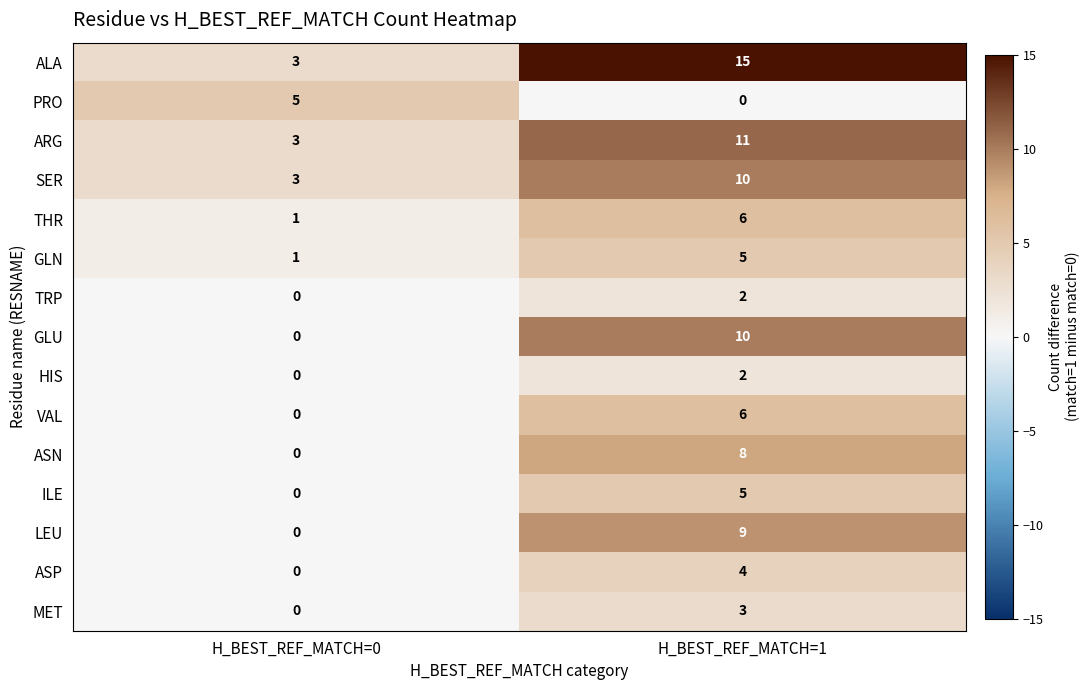

Rank the categories by LEU value from highest to lowest.

H_BEST_REF_MATCH=1, H_BEST_REF_MATCH=0